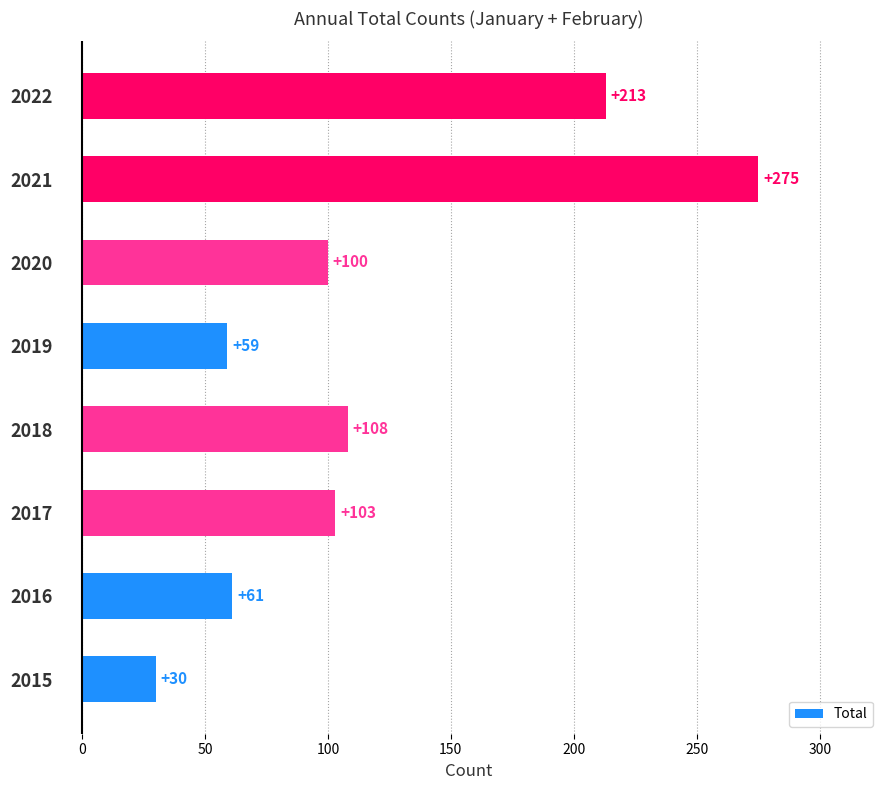

What is the difference between the maximum and minimum values?

245